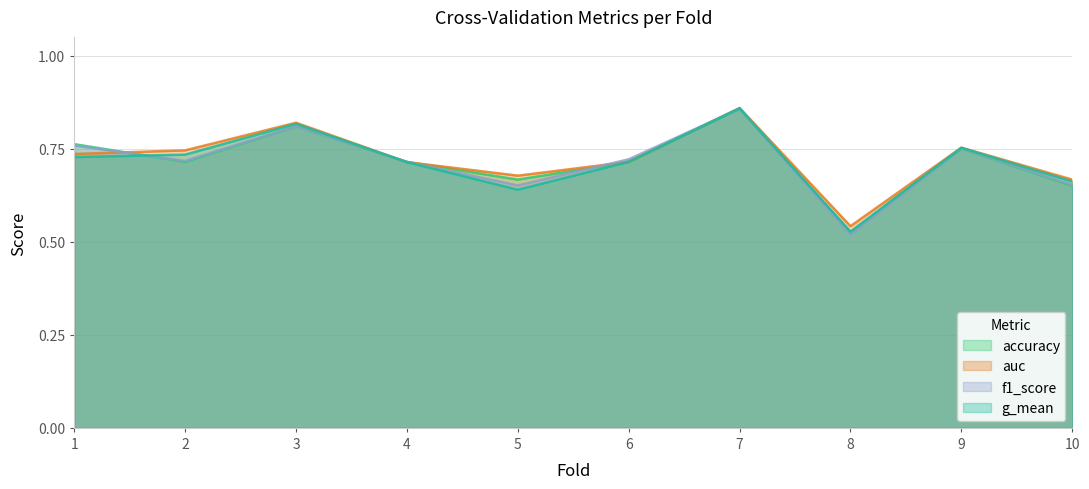

What is the difference between the maximum and second lowest values in the accuracy series?

0.2